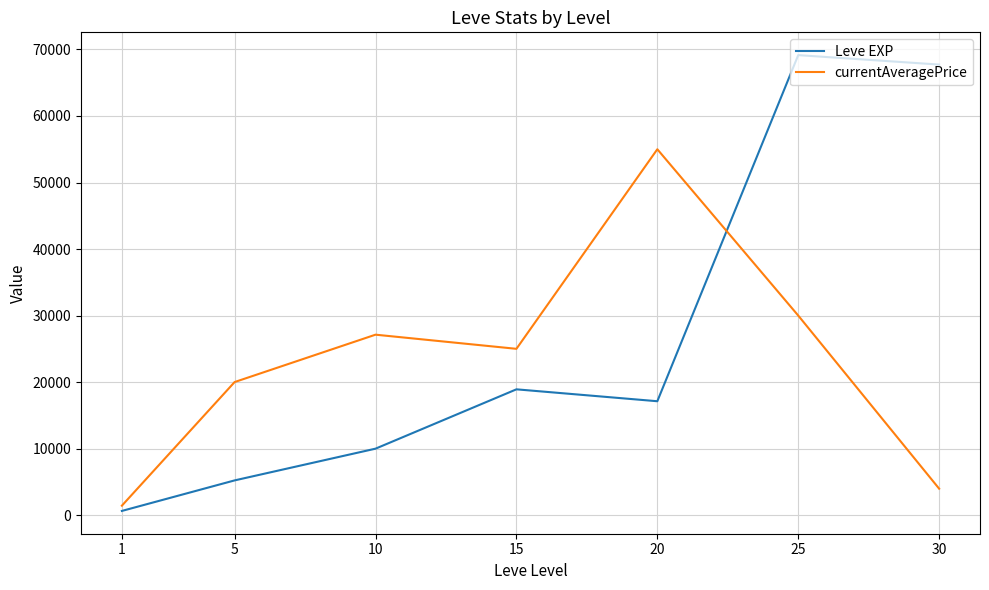

At which label is Leve EXP closest to 34890?

15